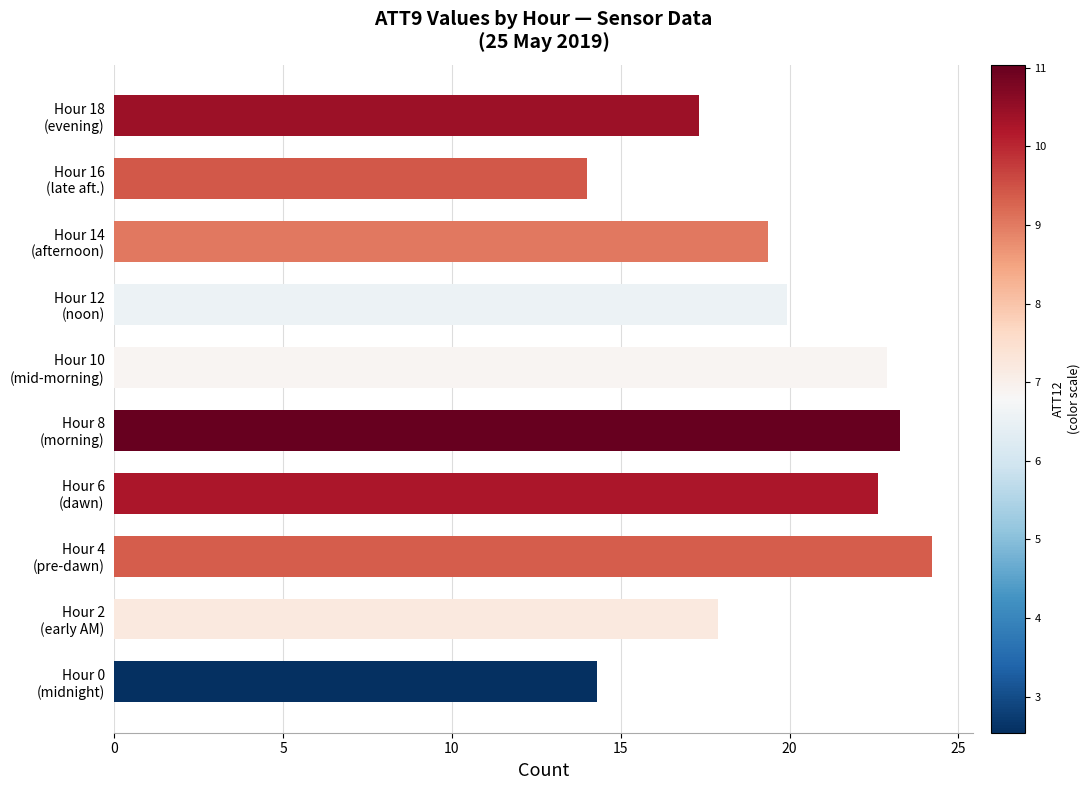

What is the difference between the second highest and second lowest values?

9.0